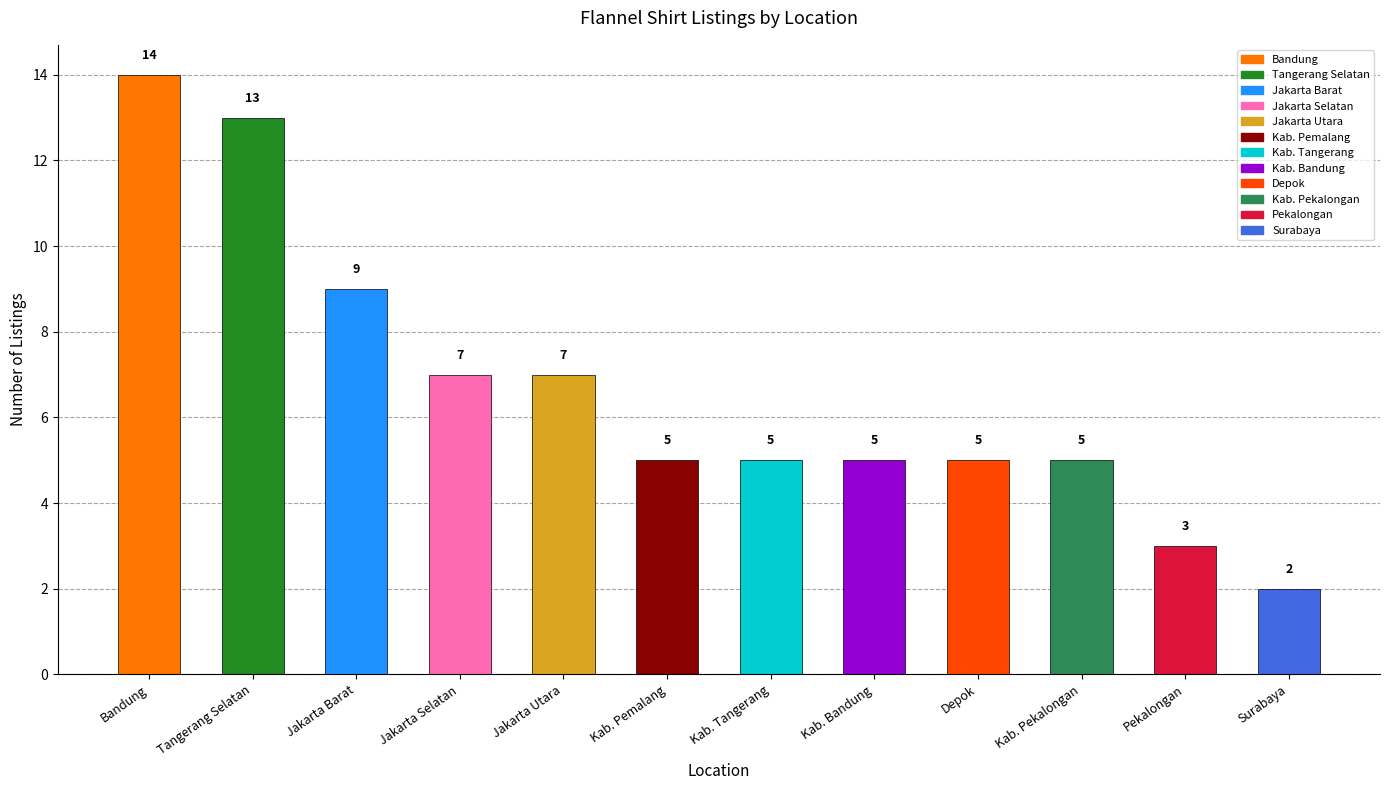

What is the difference between the maximum and minimum values?

12